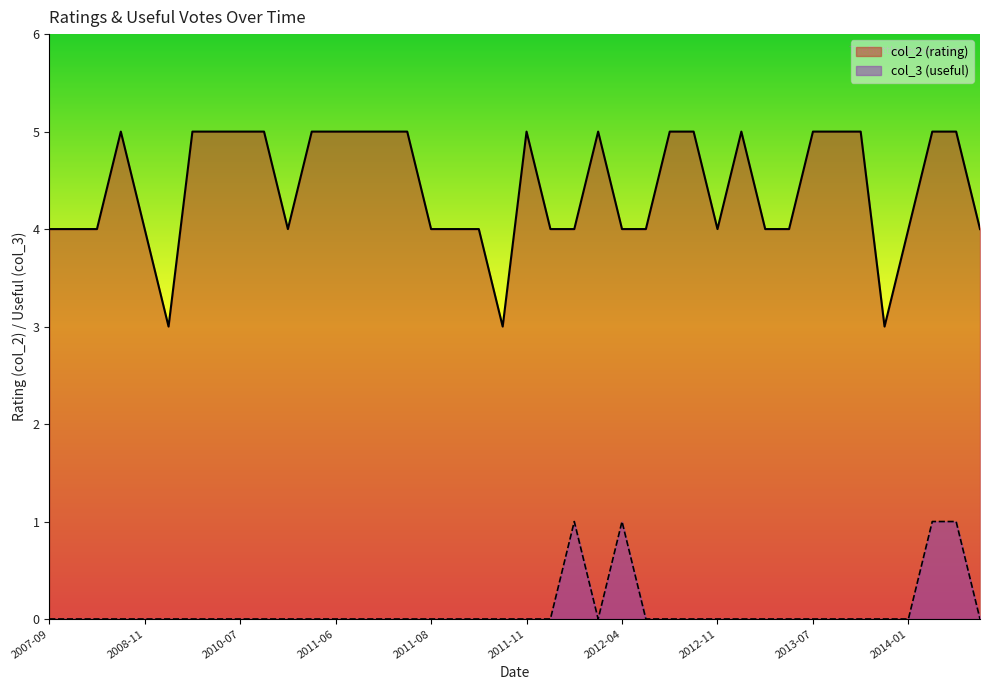

At which label is col_3 closest to 0?

2011-06-12